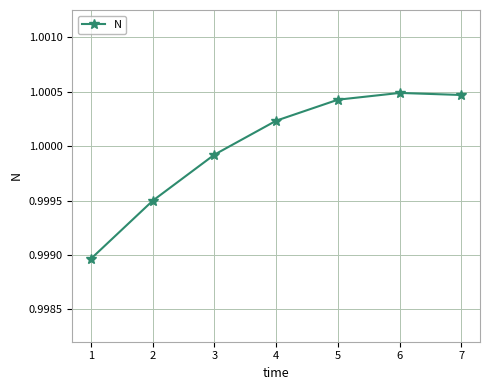

What is the sum of all values?

7.0